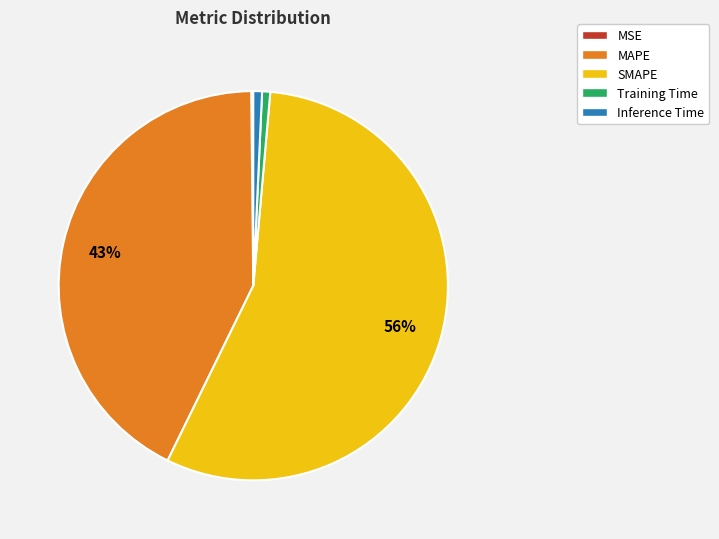

Do MAPE and Training Time together represent more than half of the pie?

No